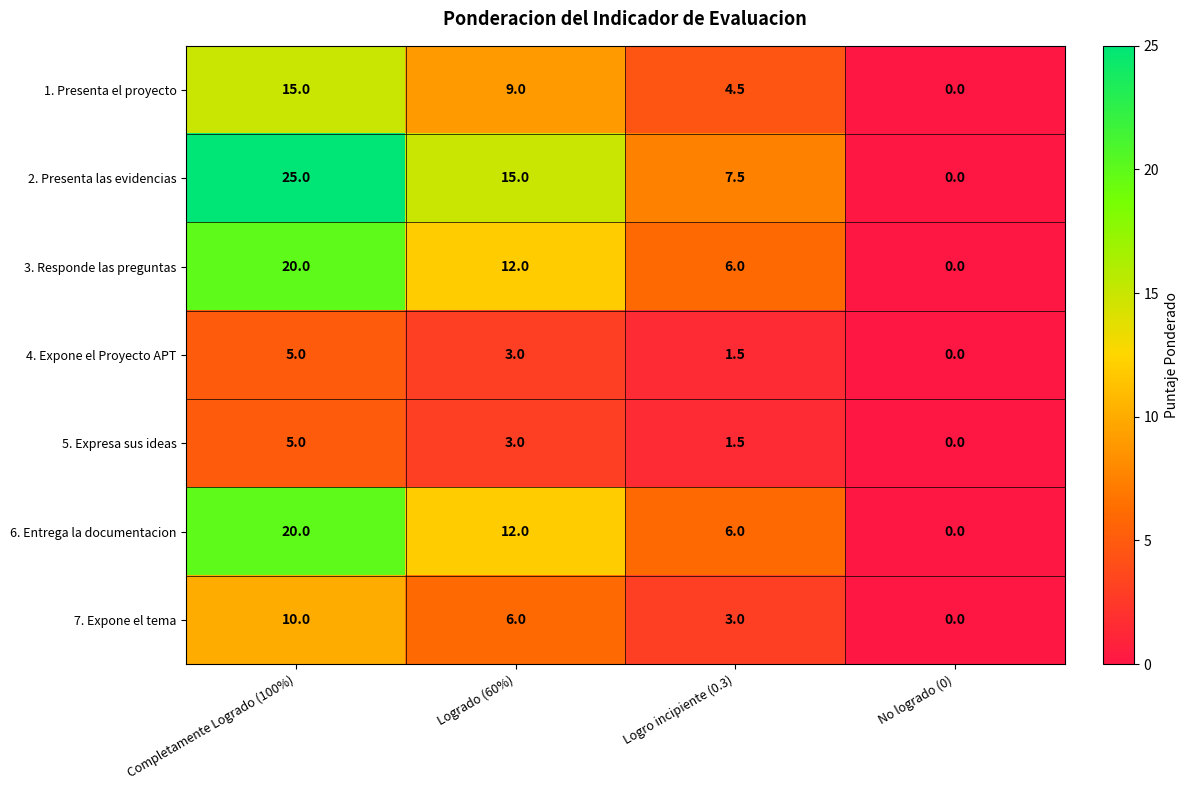

What is the total value across all series at Completamente Logrado (100%)?

100.0